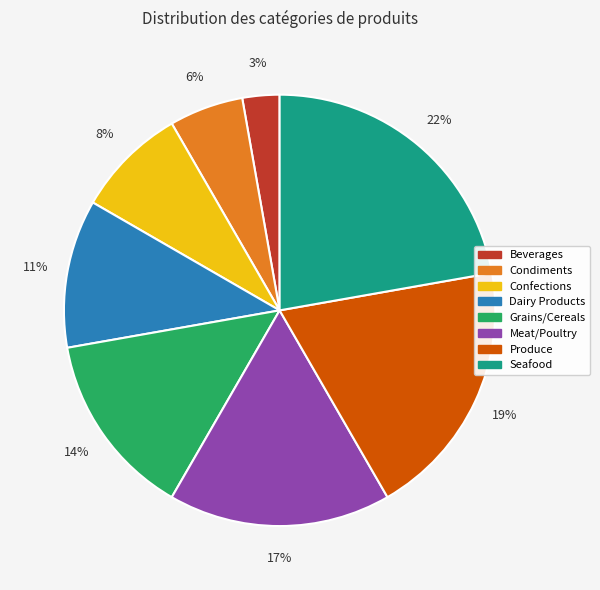

Does Produce account for over 50% of the chart?

No